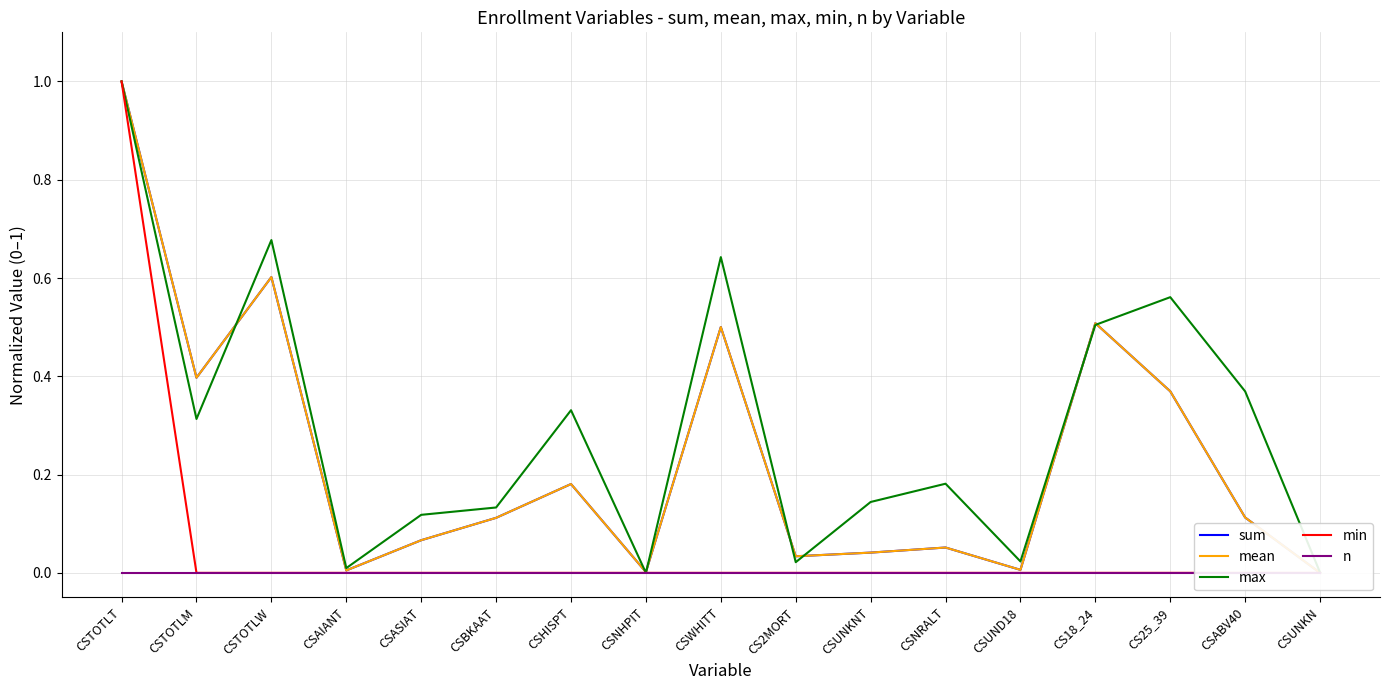

Is this an area chart (filled region under the line)?

No